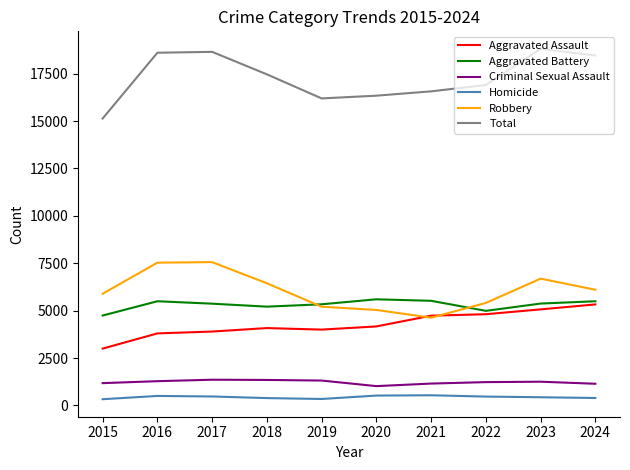

At which label does Aggravated Battery first exceed 5373?

2016